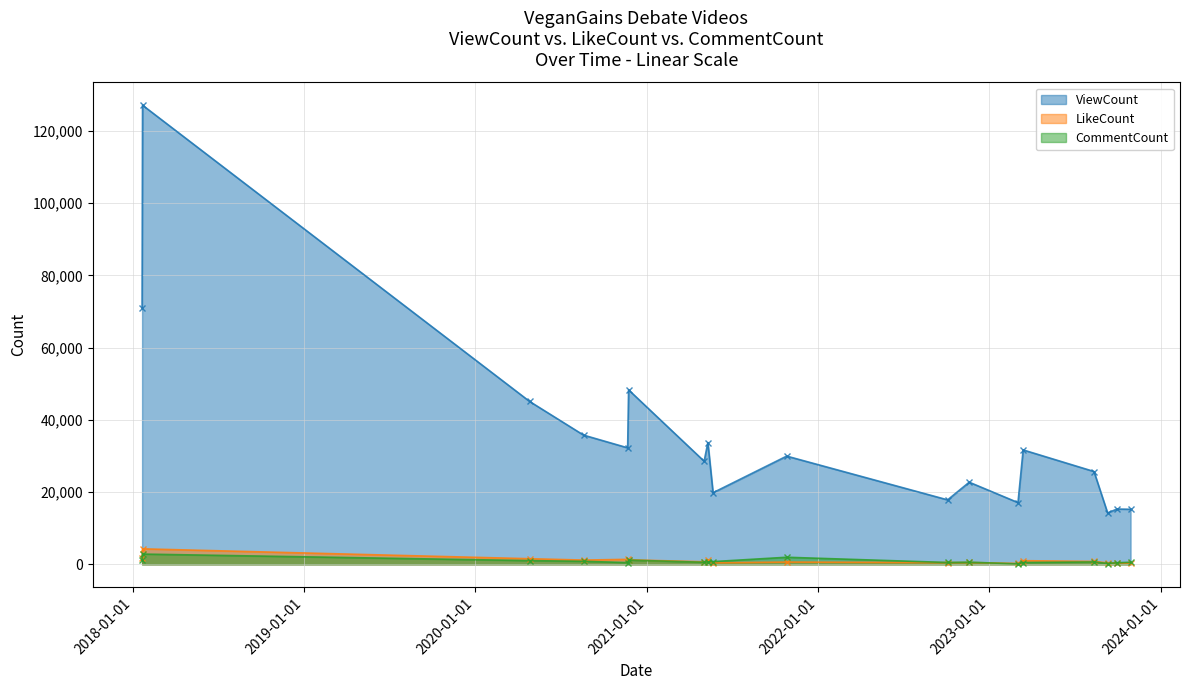

Rank the categories by LikeCount value from highest to lowest.

2018-01-22, 2018-01-21, 2020-04-26, 2020-11-21, 2020-11-23, 2021-05-11, 2020-08-19, 2023-03-14, 2023-08-12, 2021-05-03, 2021-10-26, 2022-11-19, 2022-10-04, 2021-05-22, 2023-09-10, 2023-09-30, 2023-10-29, 2023-03-03